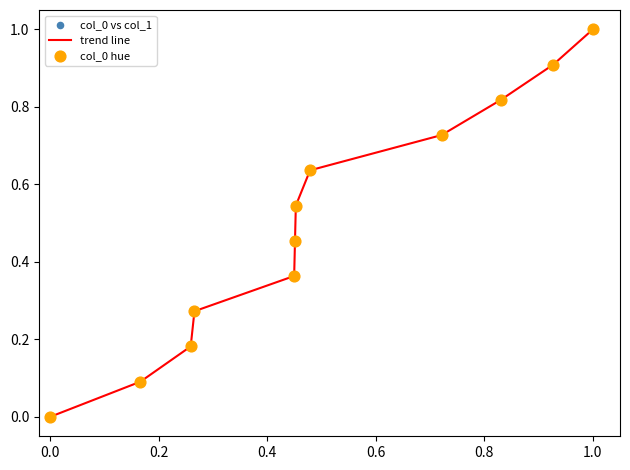

What is the difference between the maximum and minimum values?

1.0